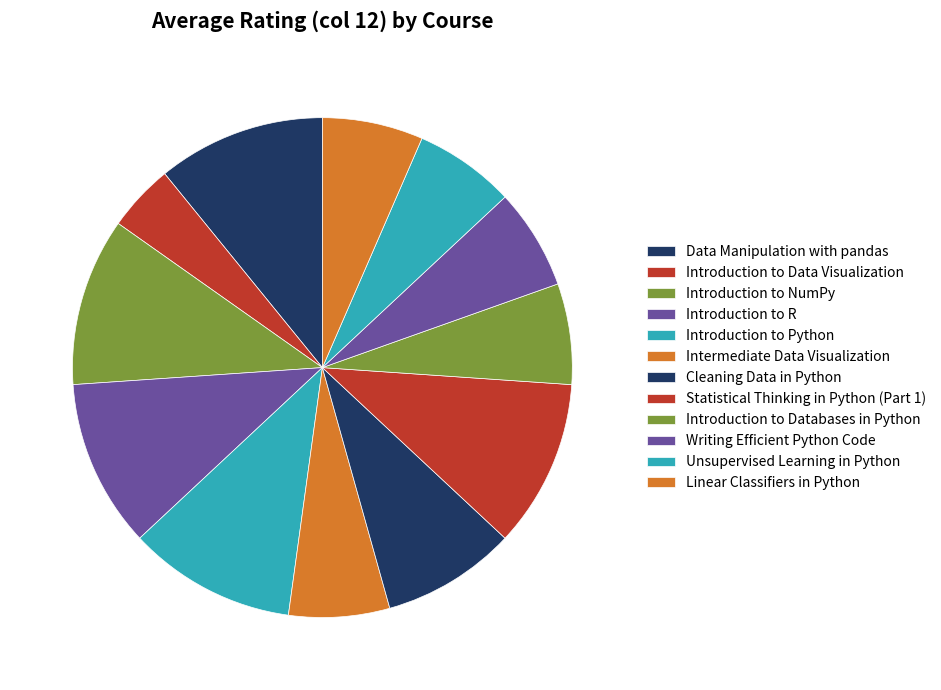

Which slice is the largest?

Data Manipulation with pandas